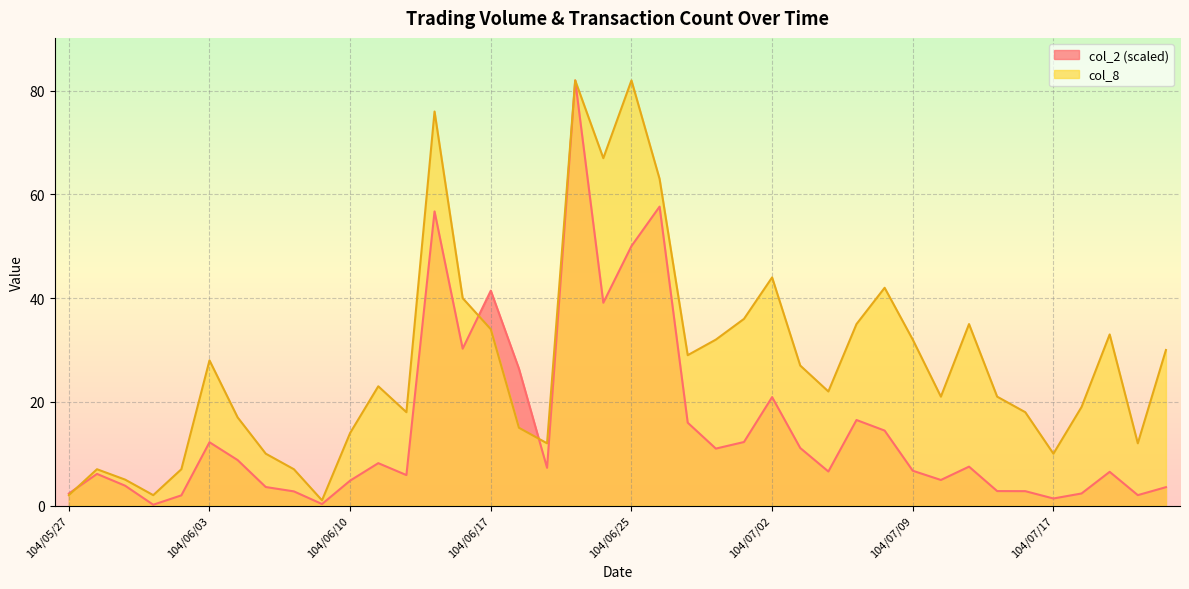

Which category has the highest value across all series?

104/06/23